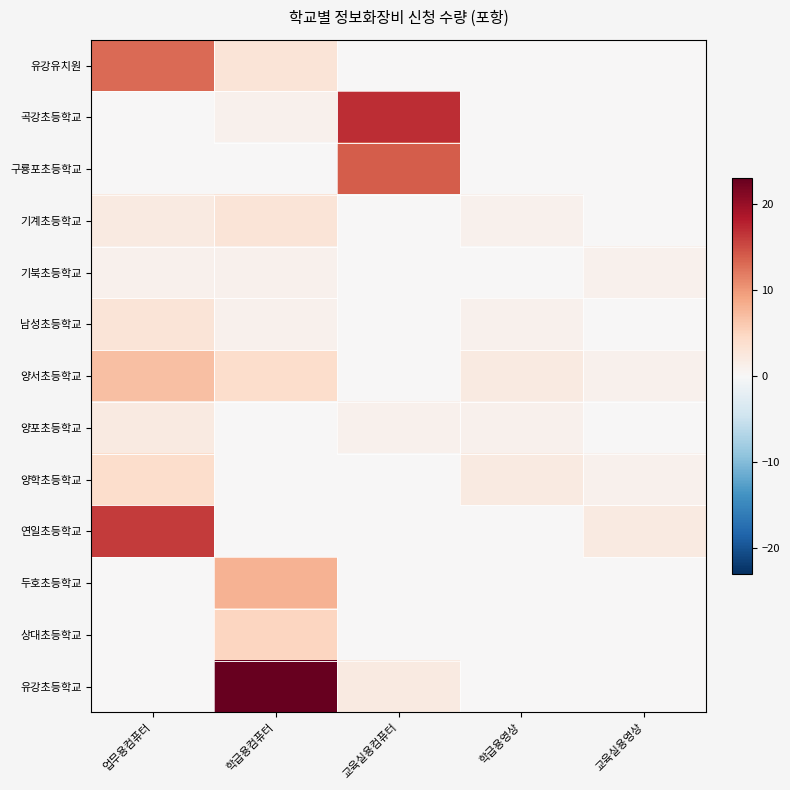

How many categories are shown in the chart?

5